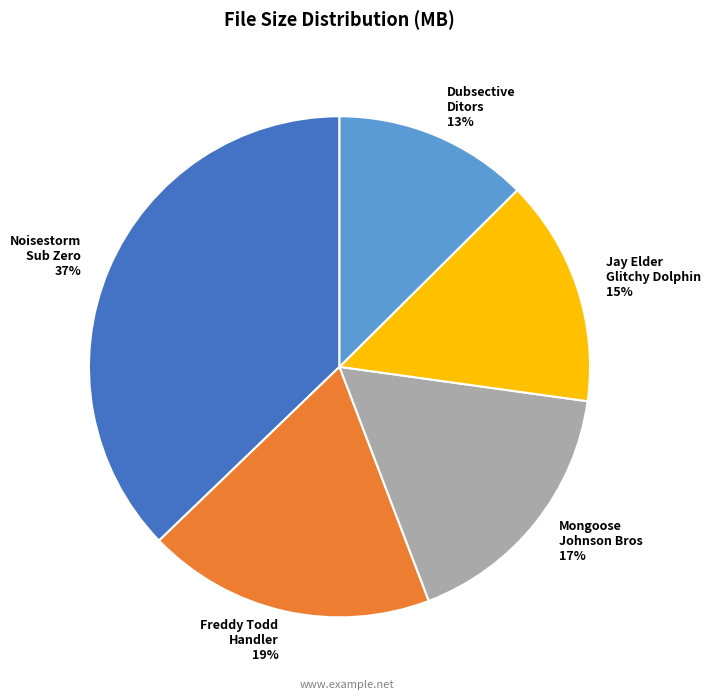

Approximately how many times larger is the value at Dubsective Ditors compared to Freddy Todd Handler?

0.7